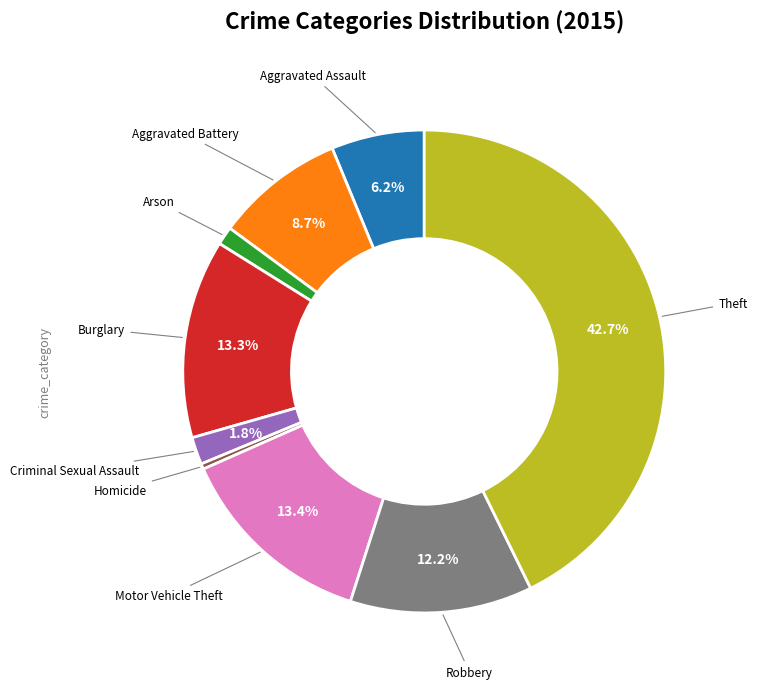

Is there a majority slice in this chart?

No